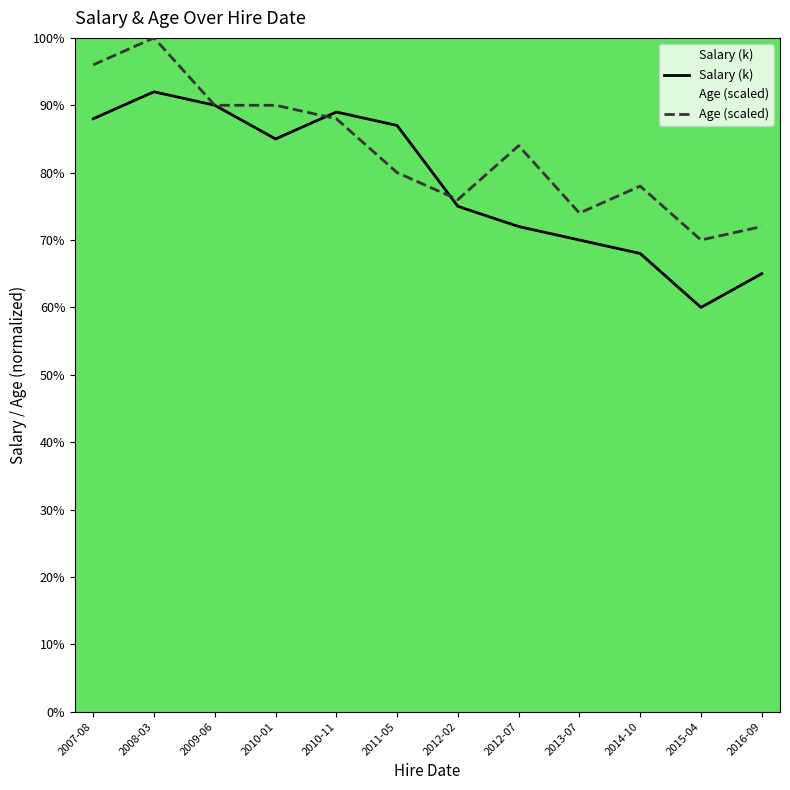

Between which two adjacent categories do Age (scaled) and Salary (k) first intersect?

2010-01 and 2010-11